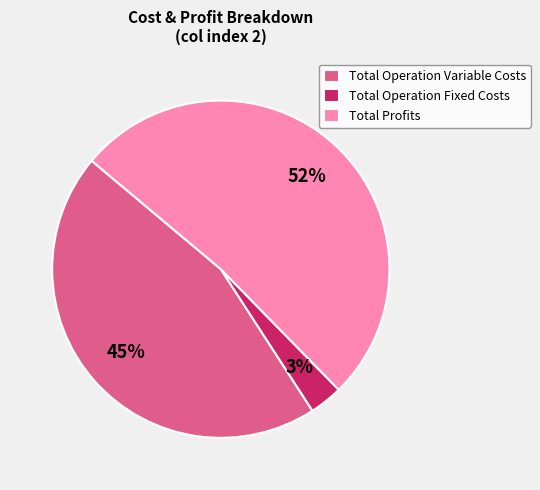

Which has a higher value, Total Operation Fixed Costs or Total Profits?

Total Profits